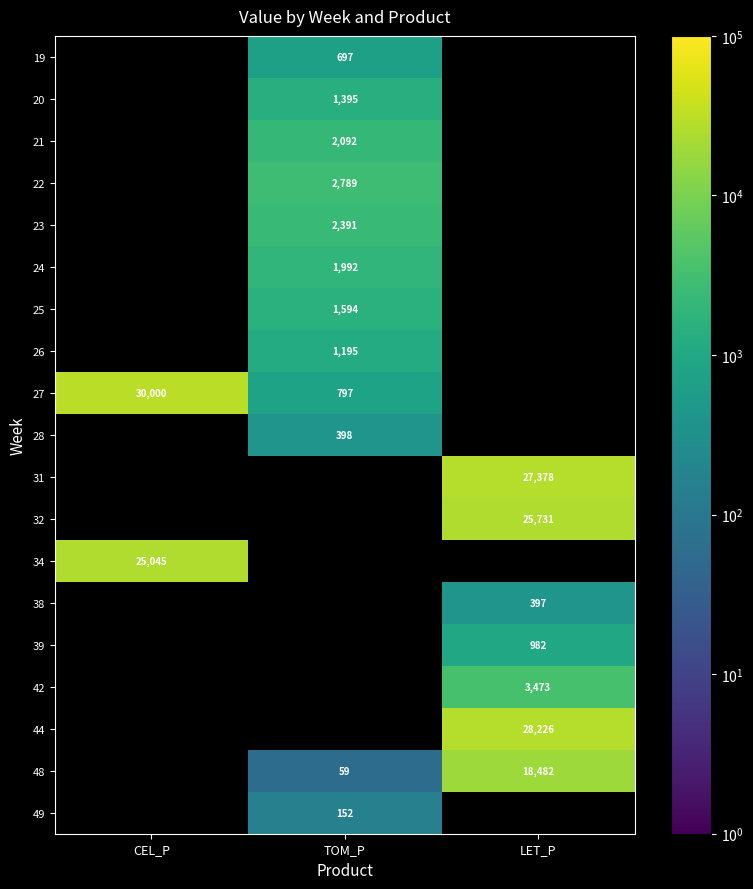

How many values in 38 are above zero?

1